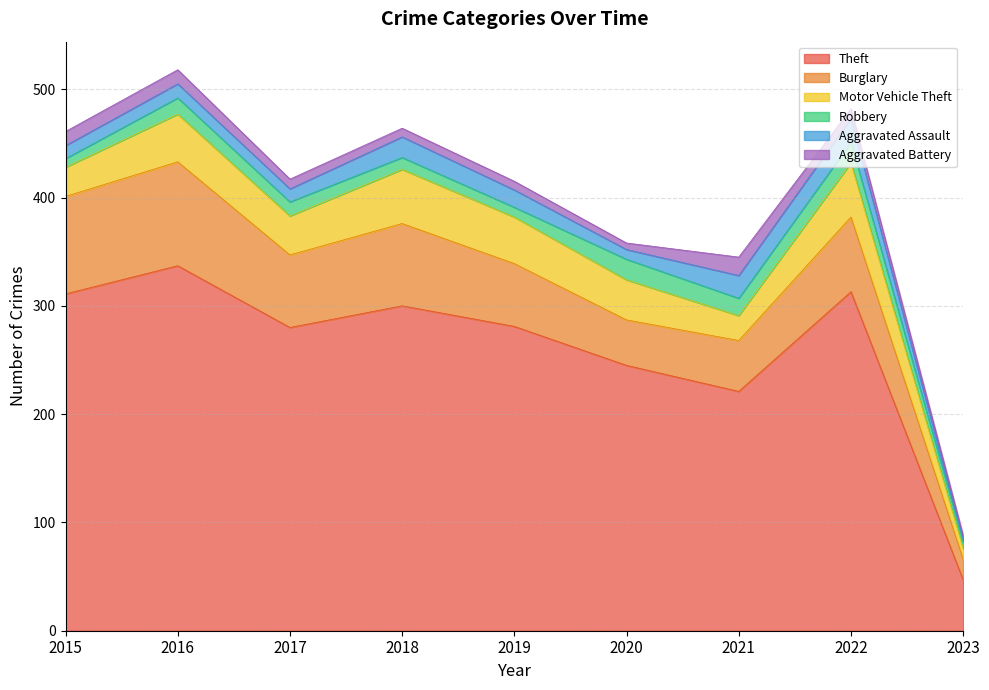

Rank the series at 2016 from highest to lowest value.

Theft, Burglary, Motor Vehicle Theft, Robbery, Aggravated Assault, Aggravated Battery